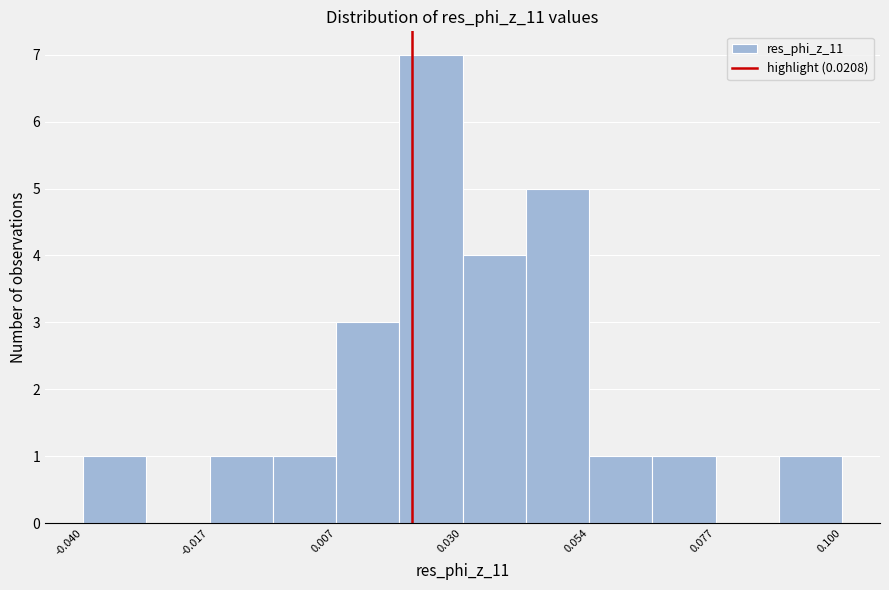

Around what value on the x-axis is the tallest bar? Give the approximate position of its centre, as read against the axis.

0.025